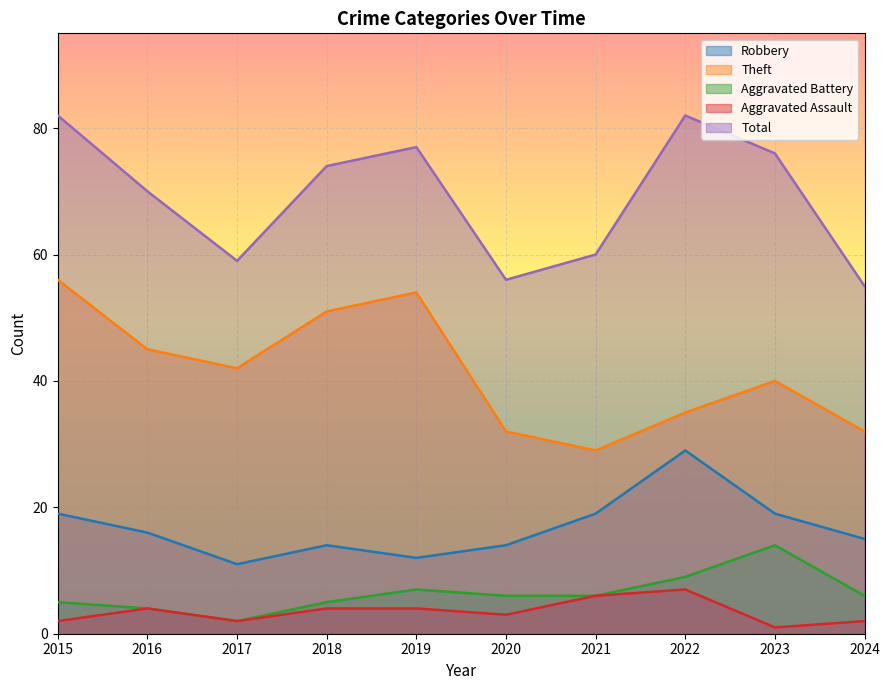

What is the value of the Total point at the 10th from the left?

55